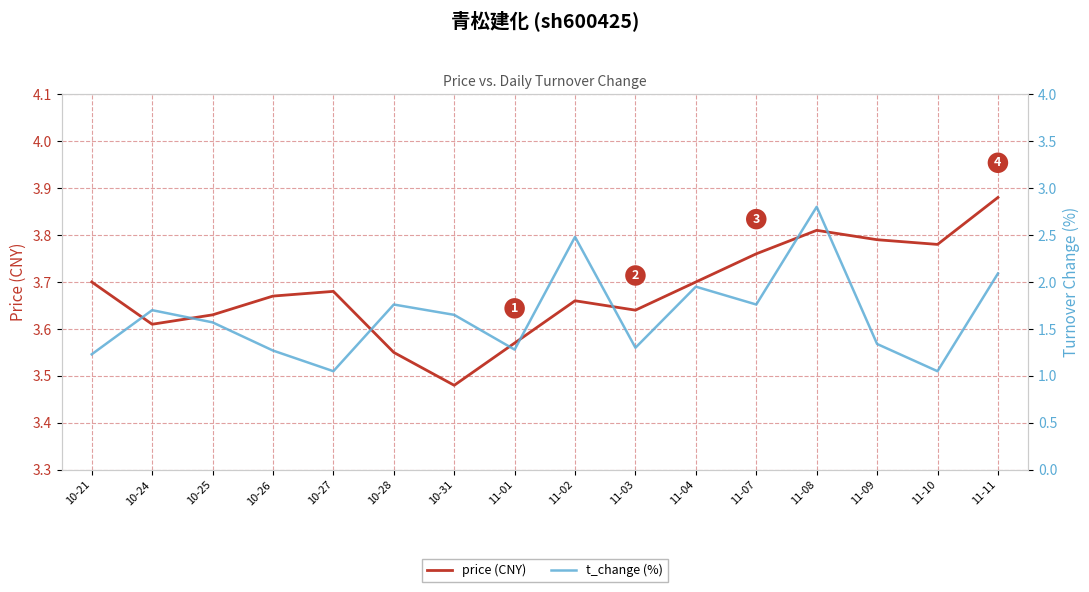

Which category has the lowest value in the t_change (%) series?

10-27